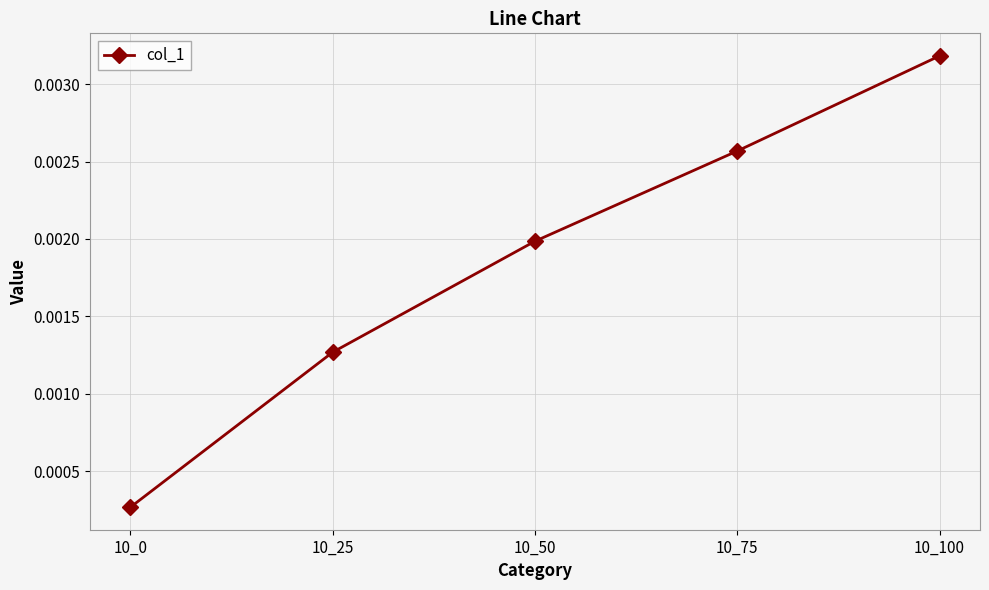

Between 10_50 and 10_0, which is larger?

10_50